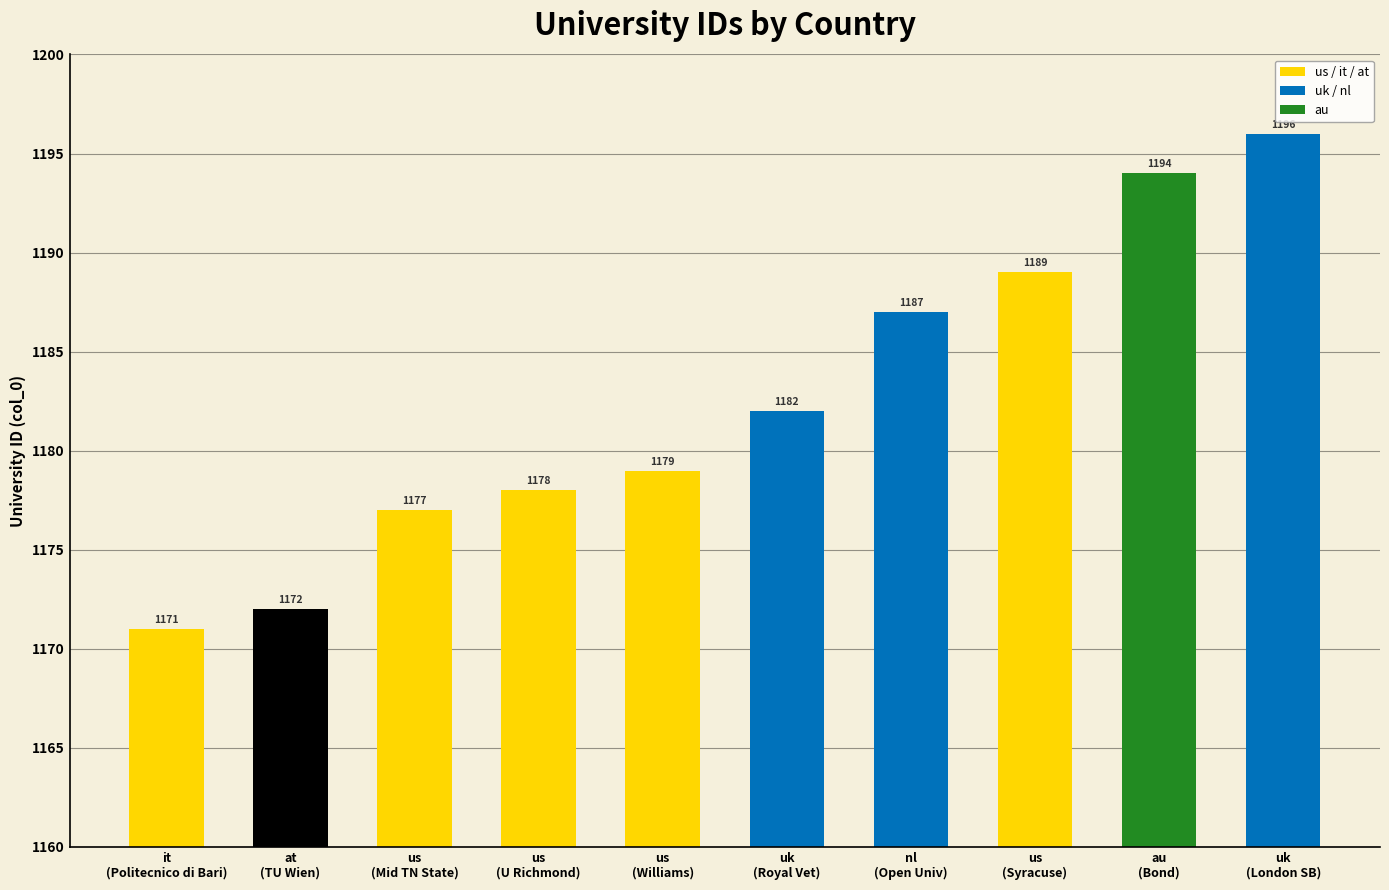

Where is the data nearest to the value 1183?

uk
(Royal Vet)